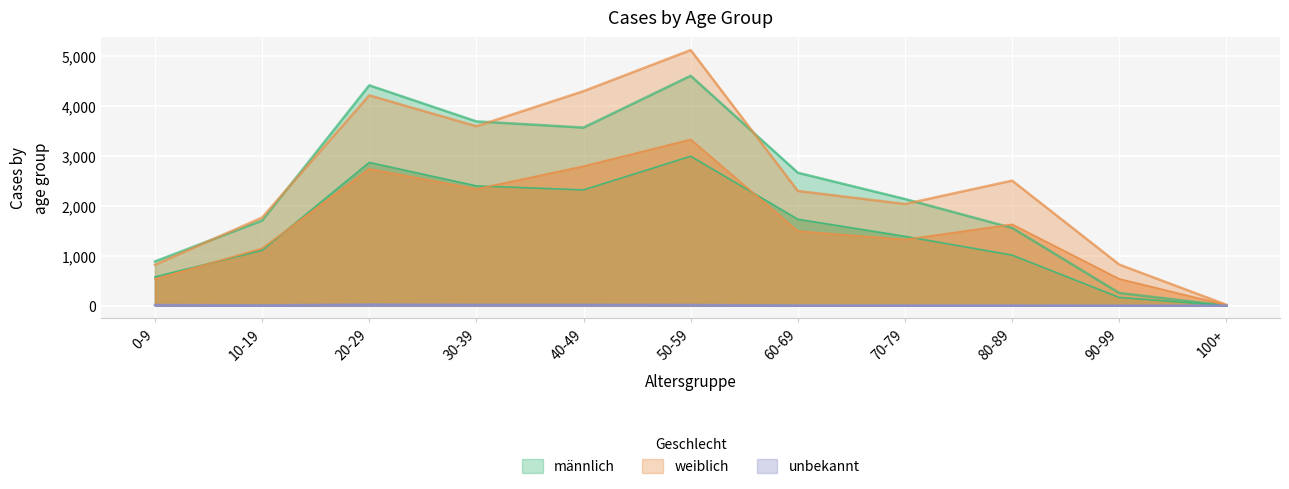

Rank the series by their maximum value, from highest to lowest.

weiblich, männlich, unbekannt